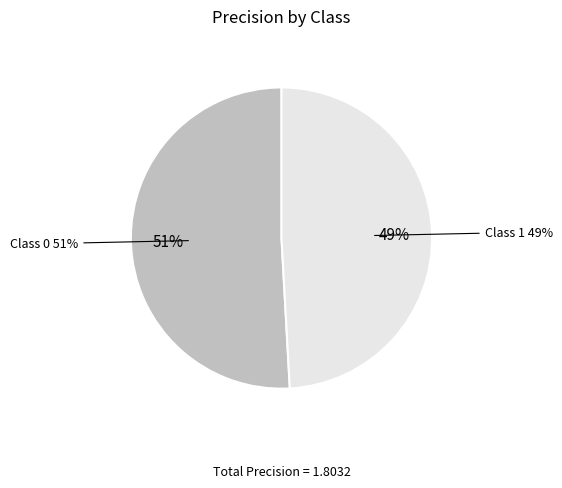

How many slices are in this pie chart?

2